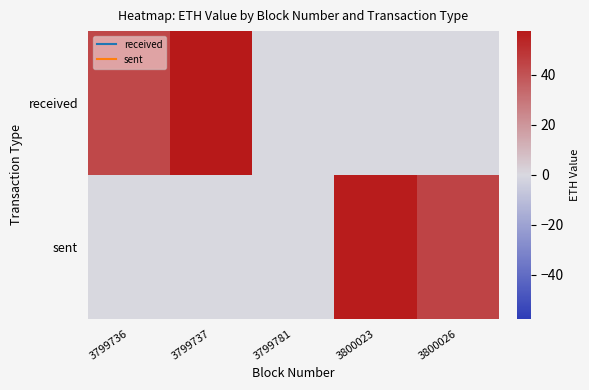

Rank the series at 3799736 from lowest to highest value.

sent, received